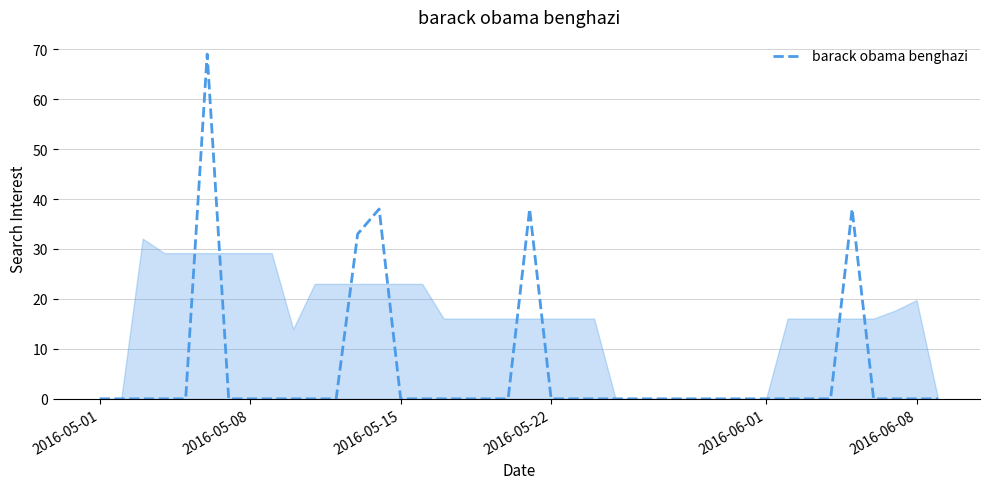

What is the difference between the maximum and minimum values?

69